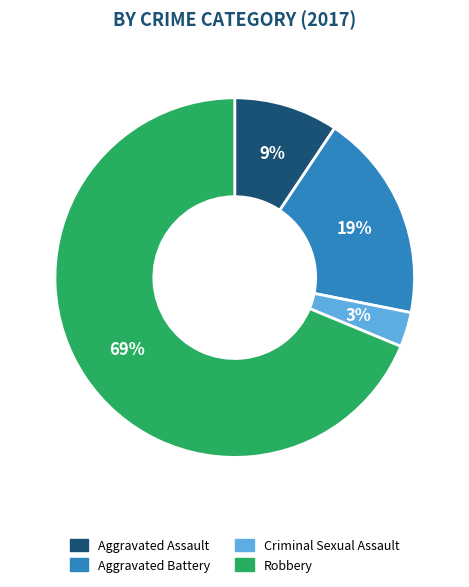

Which slice is the smallest?

Criminal Sexual Assault